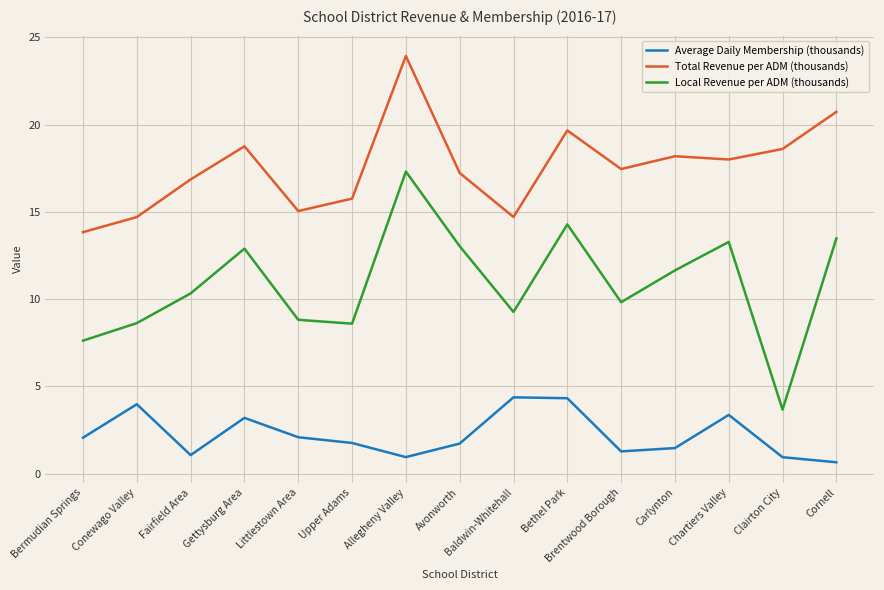

How many interior local valleys does the Local Revenue per ADM (thousands) series have?

4